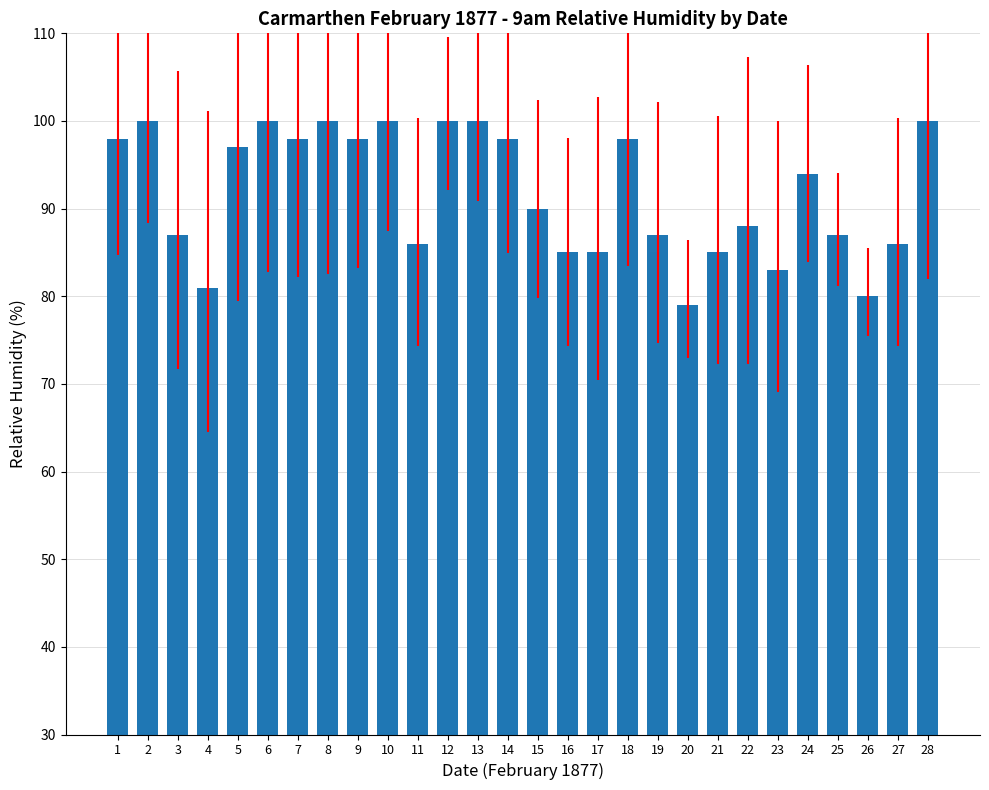

Reading left to right, list all the values displayed in this chart.

98	100	87	81	97	100	98	100	98	100	86	100	100	98	90	85	85	98	87	79	85	88	83	94	87	80	86	100